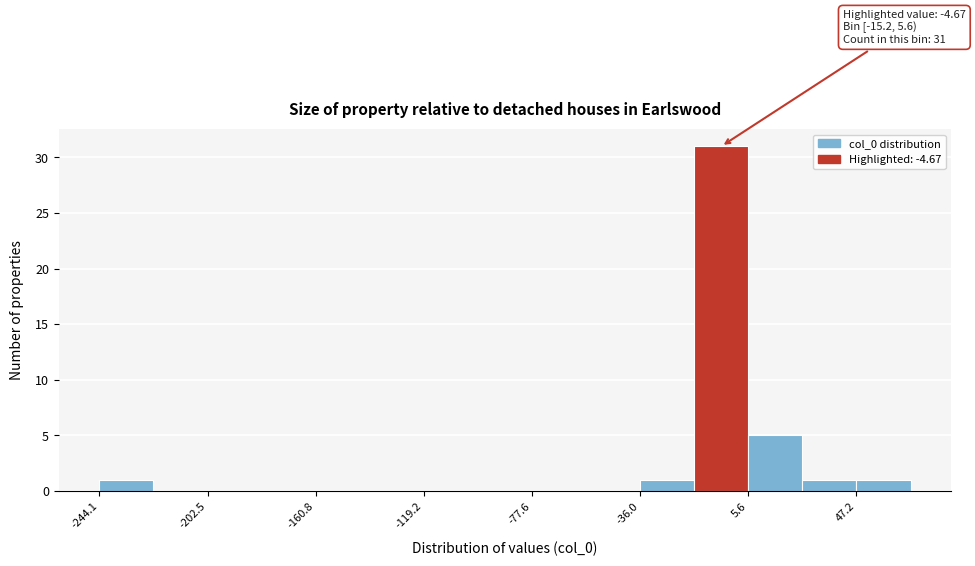

Over which range of the x-axis is the bar tallest?

-15 to 5